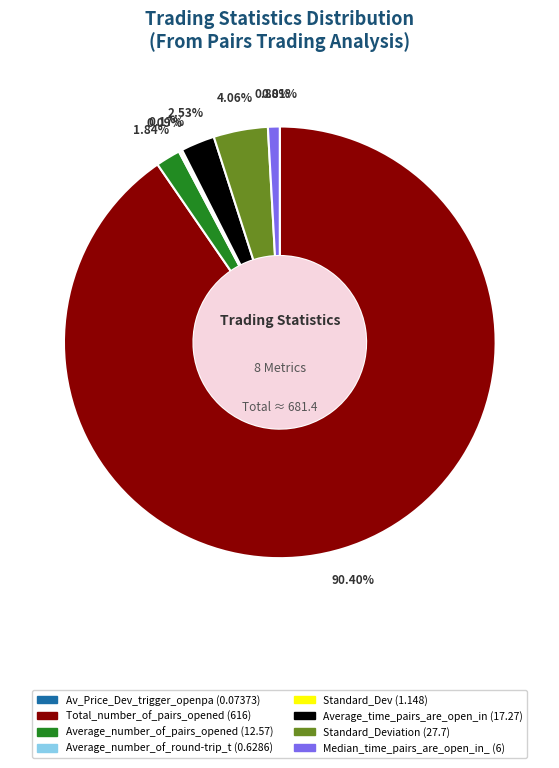

Is there a majority slice in this chart?

Yes